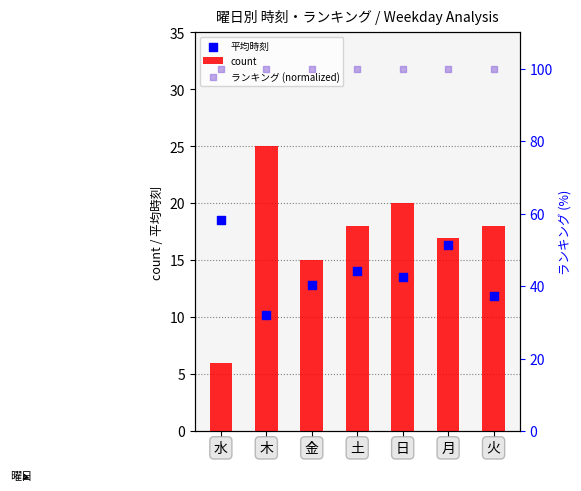

Which series contains the highest Y value?

ランキング (normalized)